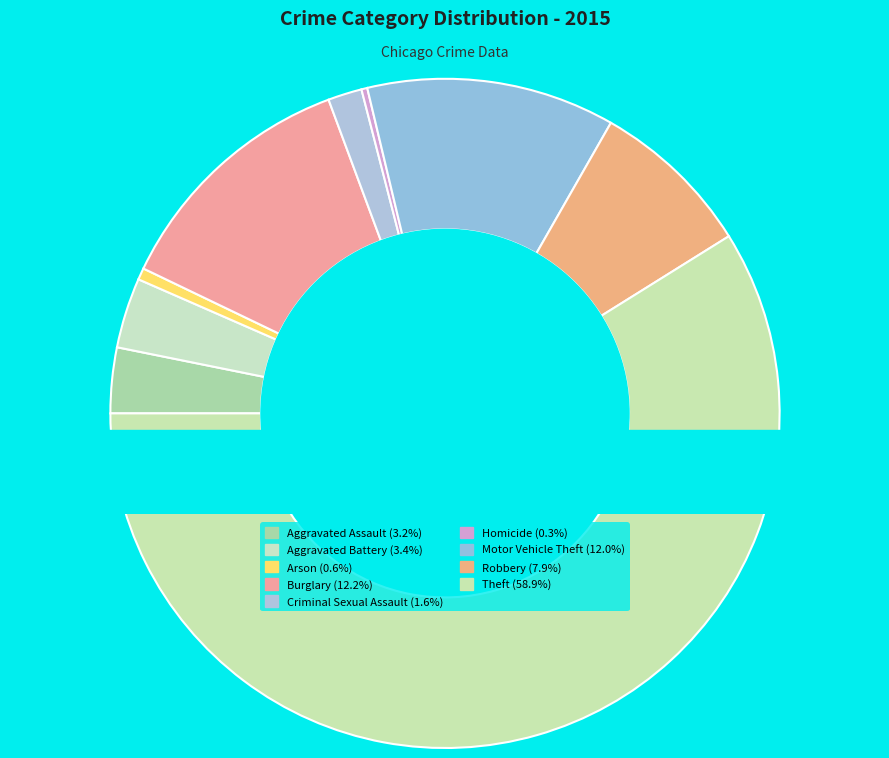

What is the change in value from Motor Vehicle Theft to Theft?

+829